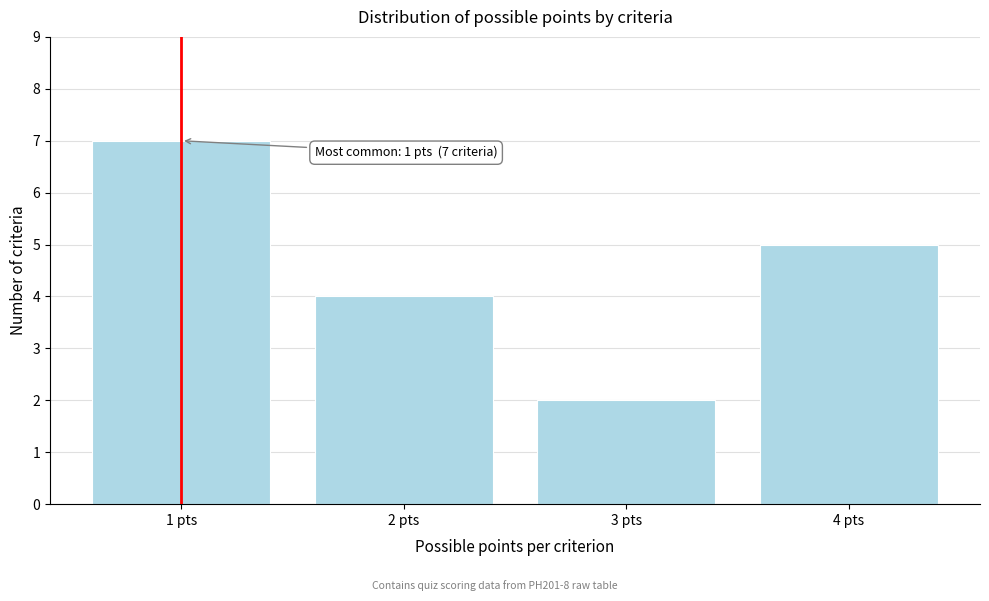

Reading right to left, what are all the values shown in this chart?

4 pts=5	3 pts=2	2 pts=4	1 pts=7